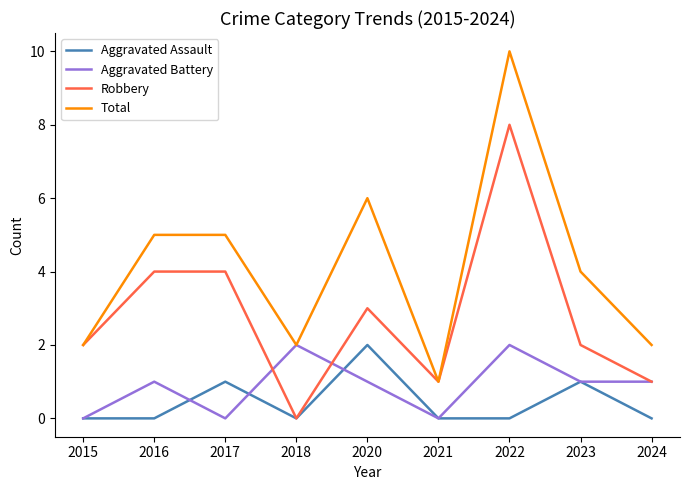

True or false: Robbery has more than 0 points higher than both neighbors.

True